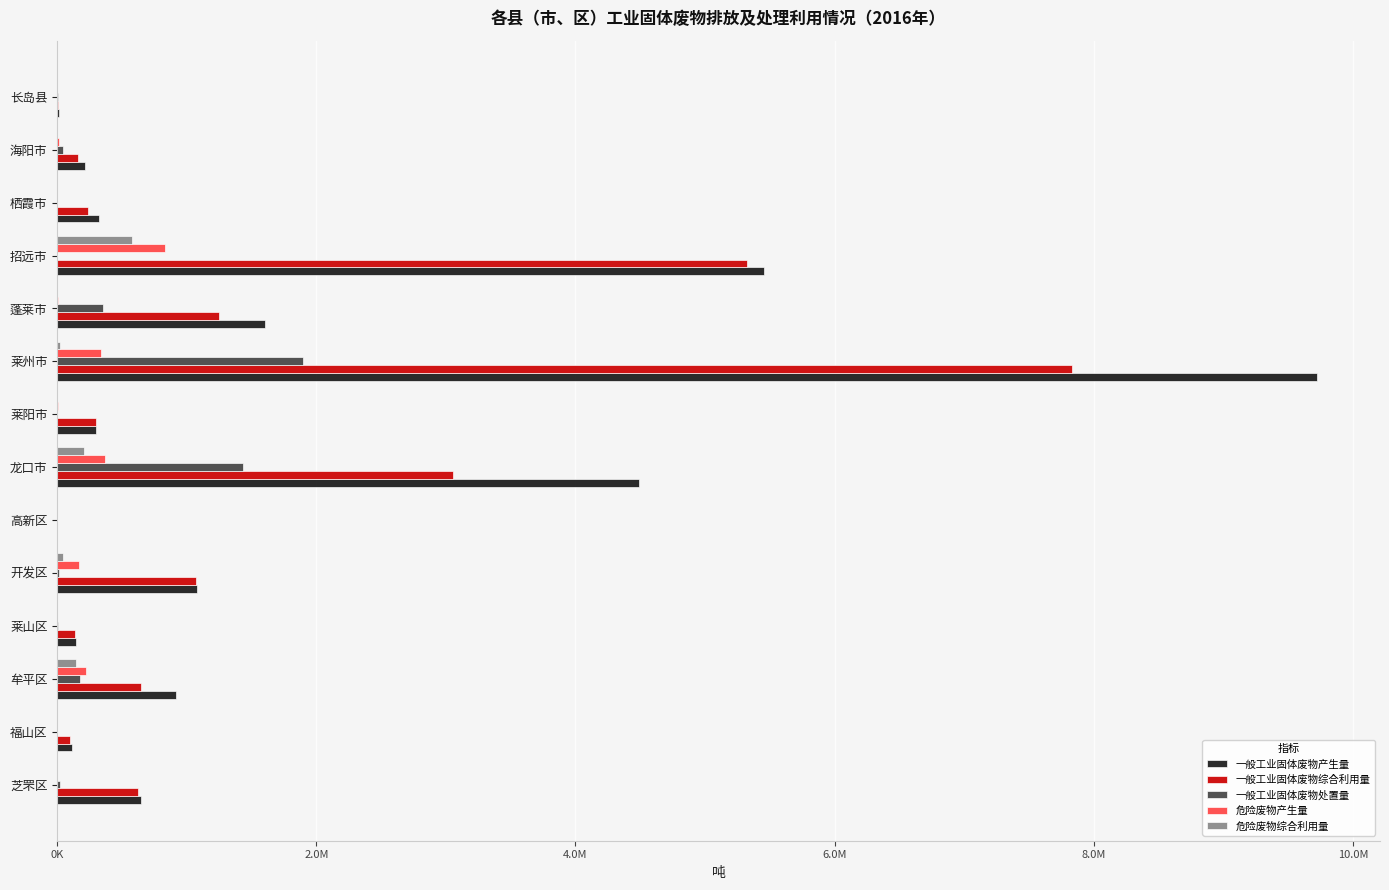

What are all the series names shown in the legend?

一般工业固体废物产生量, 一般工业固体废物综合利用量, 一般工业固体废物处置量, 危险废物产生量, 危险废物综合利用量